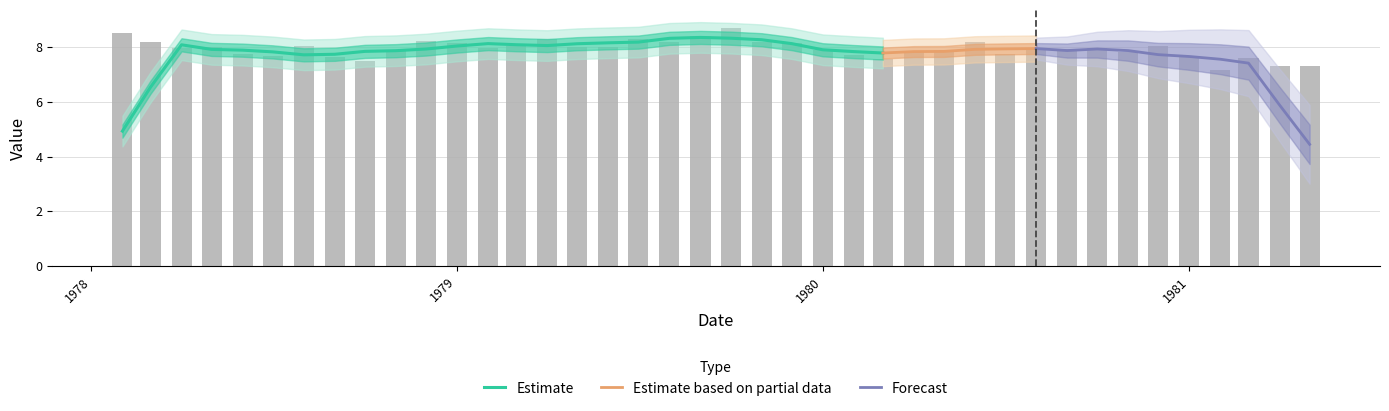

Reading left to right, transcribe all the data shown in this chart.

8.5	8.2	8.0	8.0	7.8	7.7	8.0	7.7	7.5	7.9	8.2	8.2	8.0	8.0	8.3	8.0	8.0	8.3	8.2	8.4	8.7	8.2	8.2	7.9	7.7	7.6	7.8	7.9	8.2	7.8	8.0	7.9	8.0	7.8	8.0	7.7	7.2	7.6	7.3	7.3